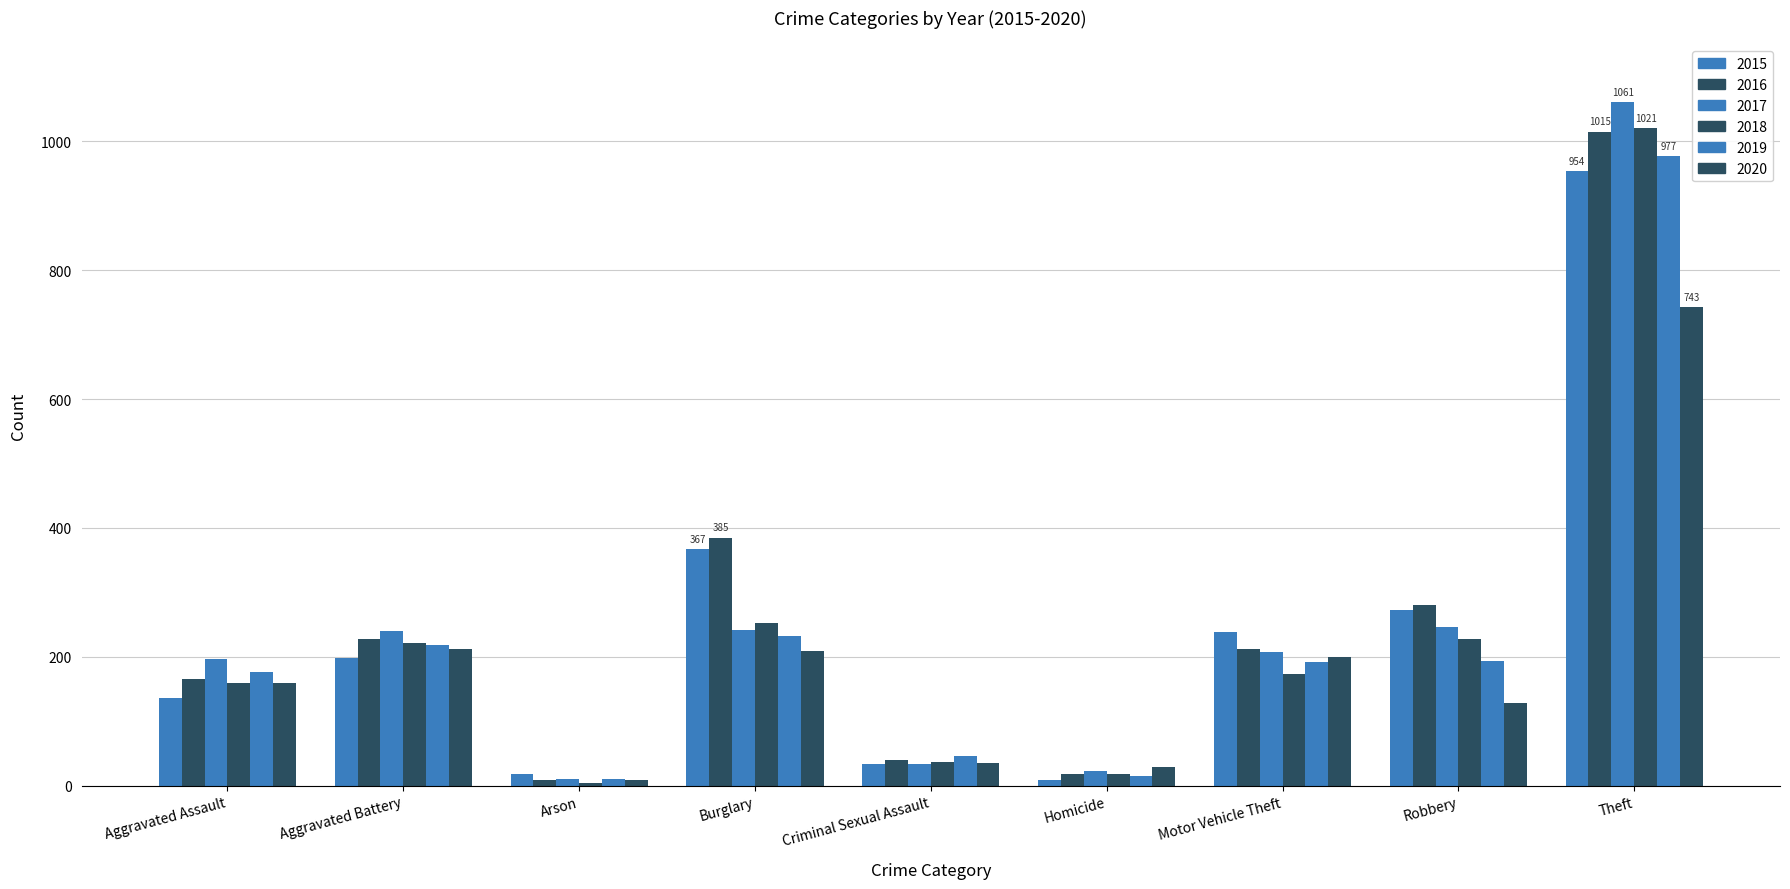

Is it true that 2015 equals 954 at Theft?

True